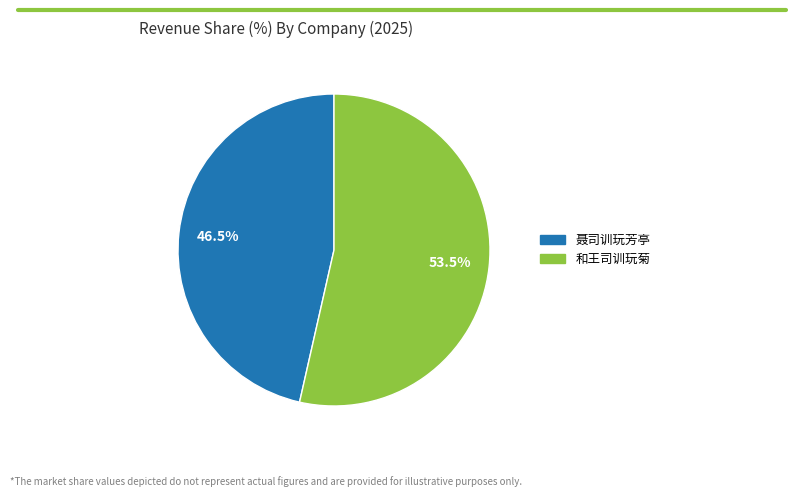

To the nearest percent, what is the difference between the largest and smallest slice percentages?

7%